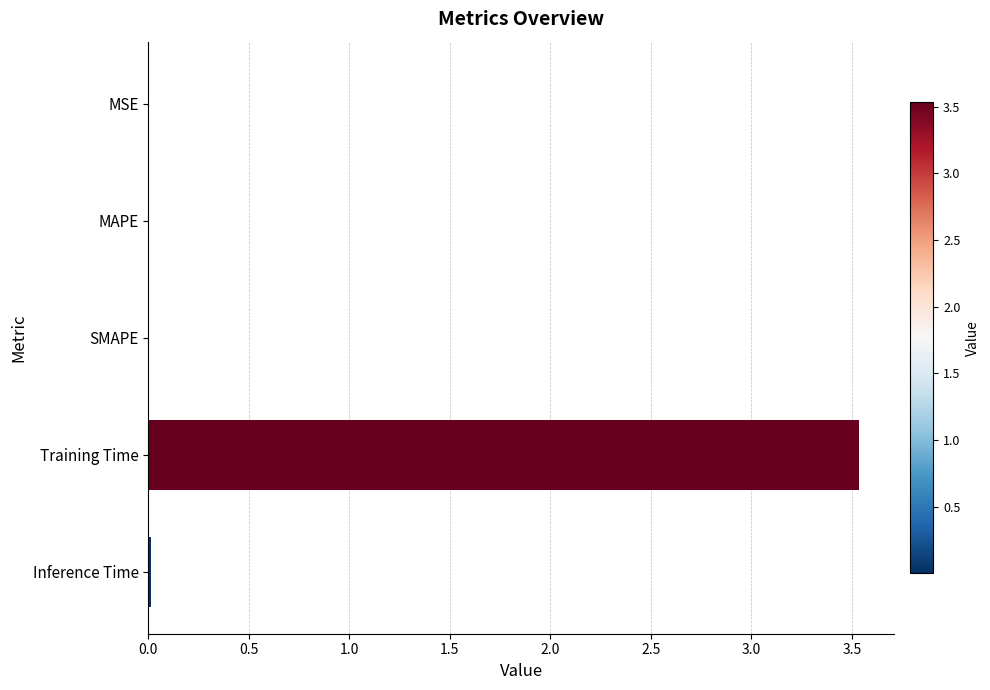

The value at SMAPE is 0.0. True or false?

True